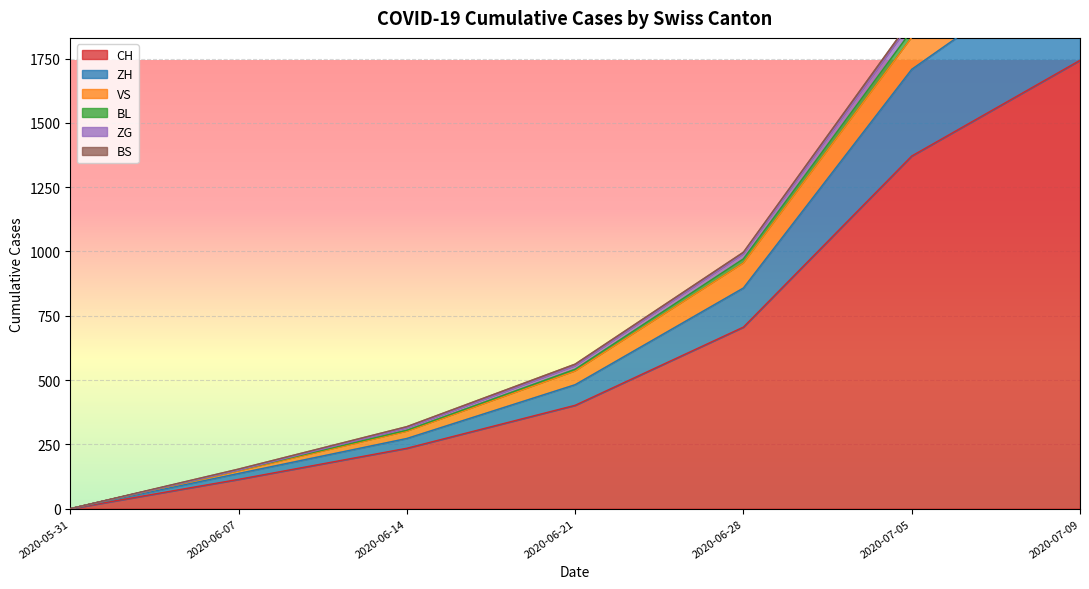

What position from the left is 2020-07-05?

6